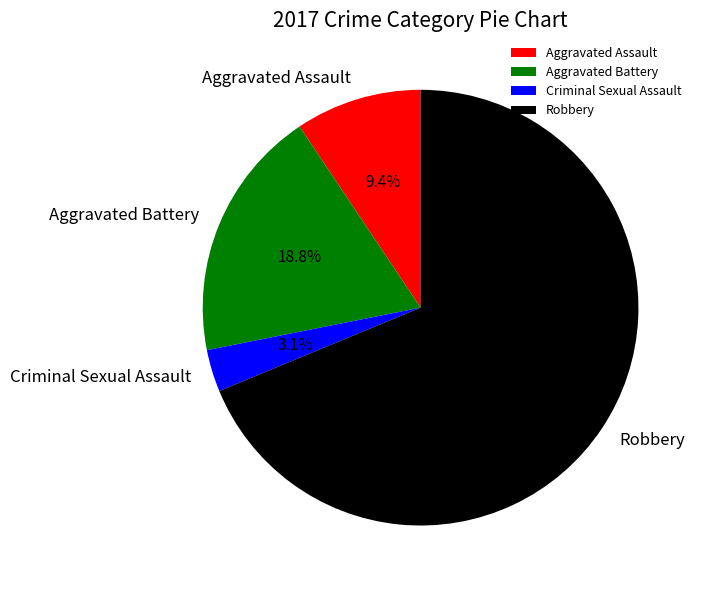

Does any single category account for the majority?

Yes